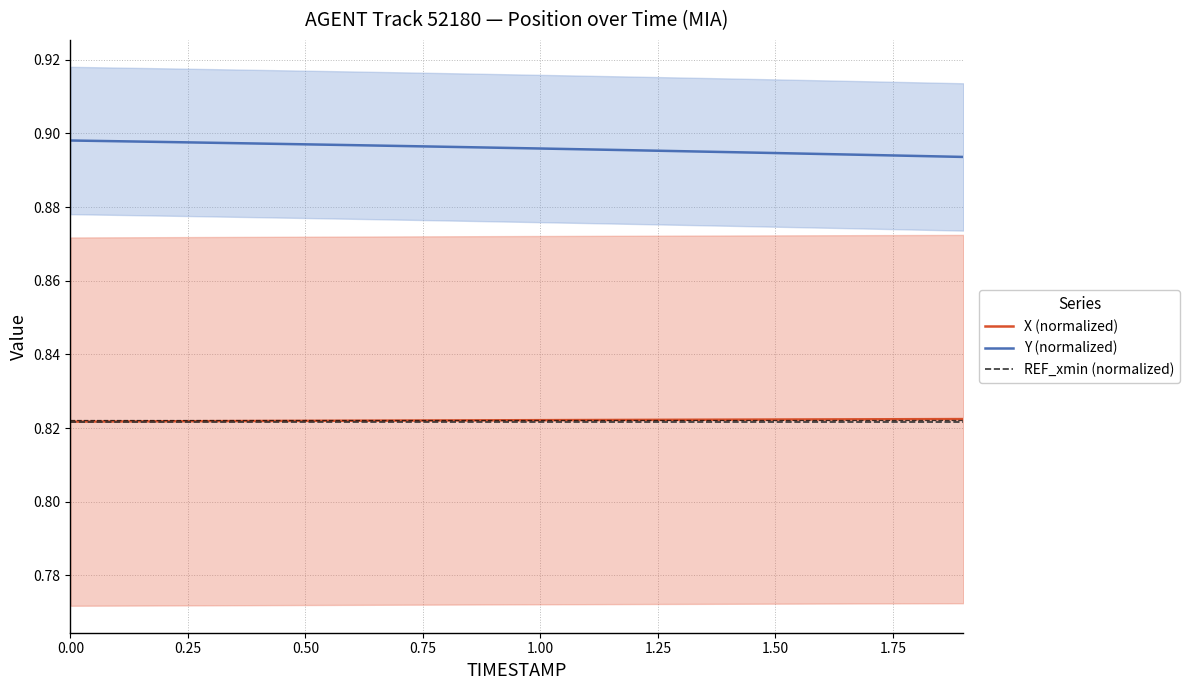

What are all the series names shown in the legend?

X (normalized), Y (normalized), REF_xmin (normalized)